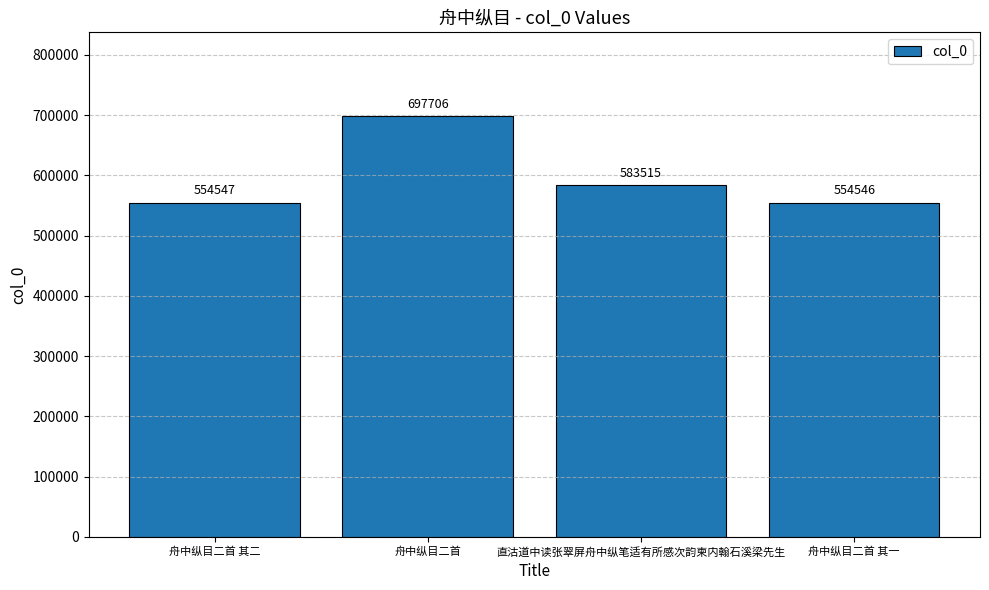

Approximately how many times larger is the value at 舟中纵目二首 其一 compared to 直沽道中读张翠屏舟中纵笔适有所感次韵柬内翰石溪梁先生?

1.0